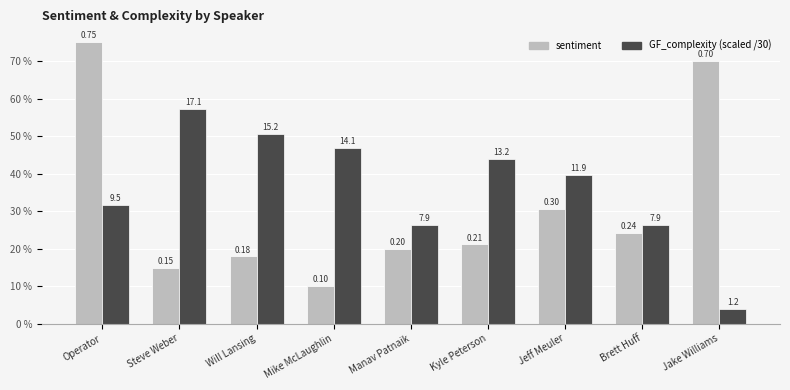

Rank the series by their average value, from lowest to highest.

sentiment, GF_complexity (scaled /30)